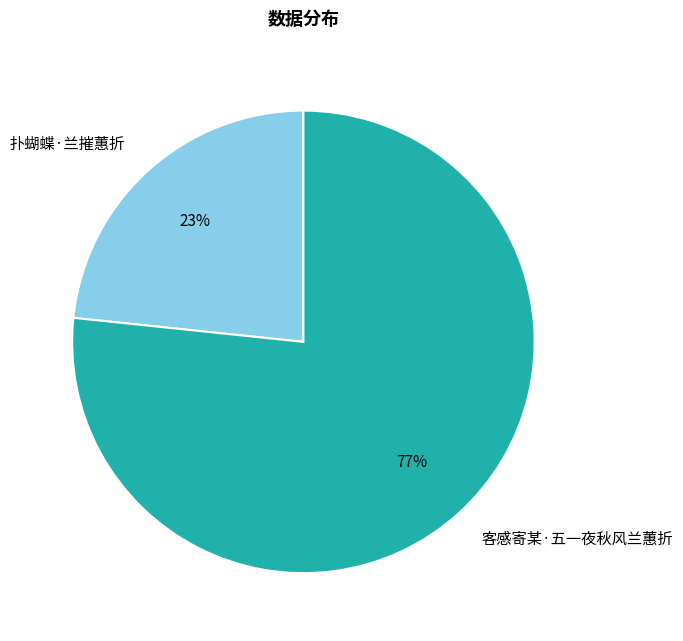

Which category has the biggest portion of the pie?

客感寄某·五一夜秋风兰蕙折